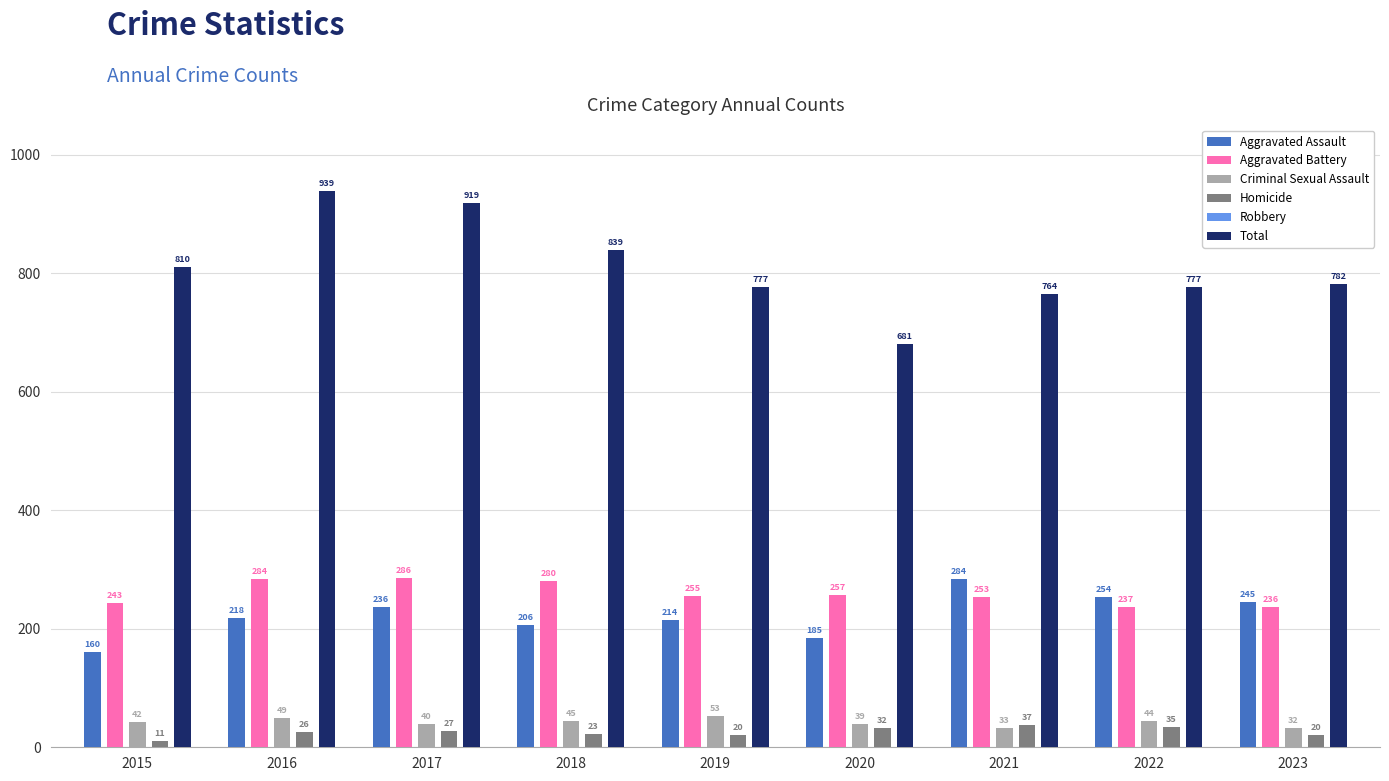

What is the difference between the Aggravated Assault values at 2023 and 2016?

27